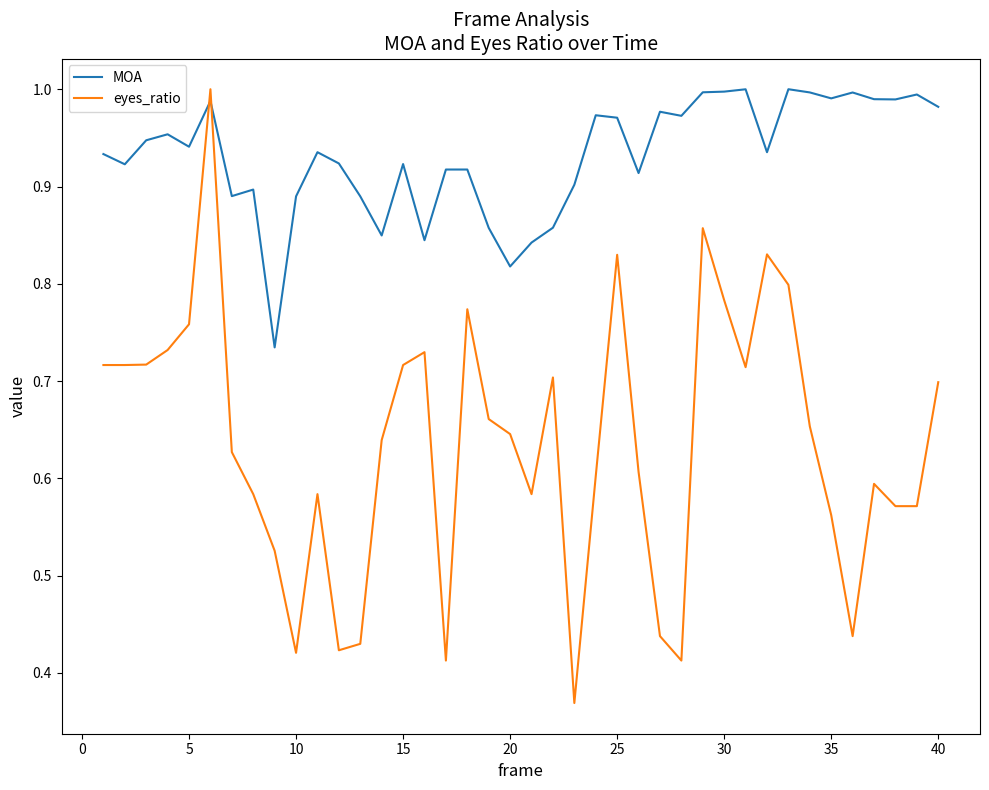

Which series has the largest total across all categories?

MOA